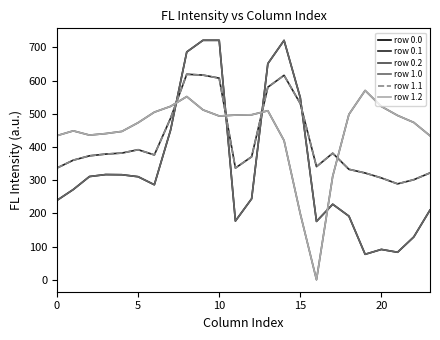

What is the difference between the second highest and second lowest values in the row 0.1 series?

315.1